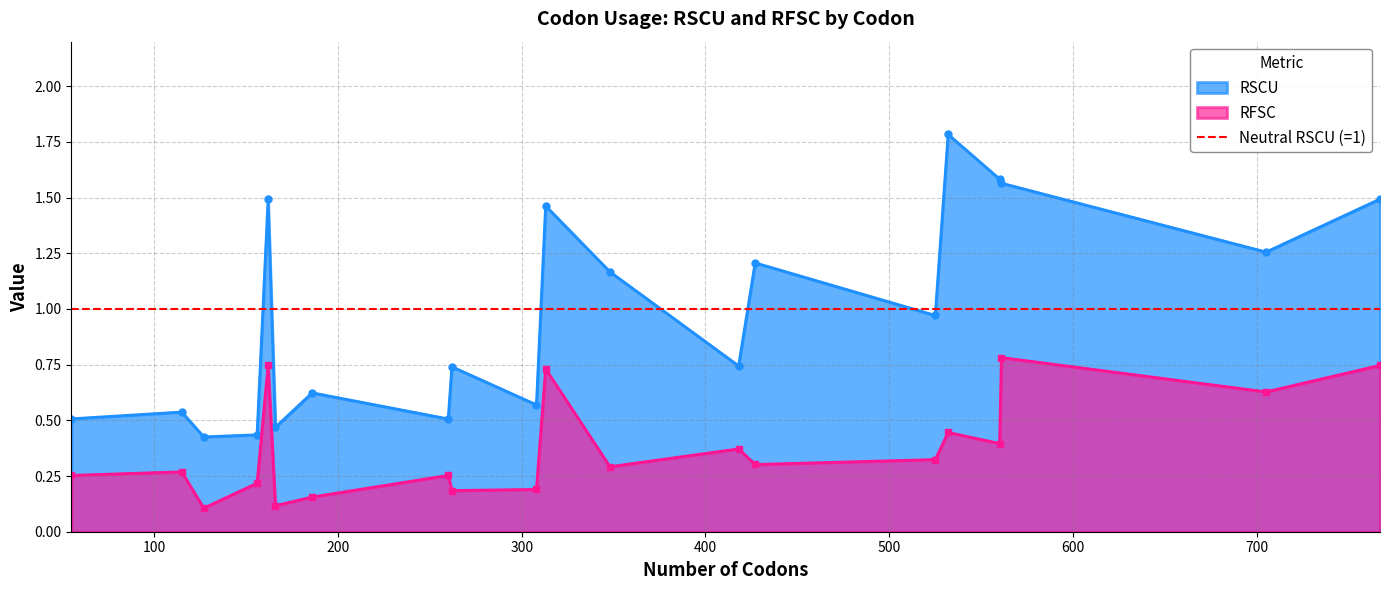

What is the spread (max minus min) of values at His-CAT?

0.7